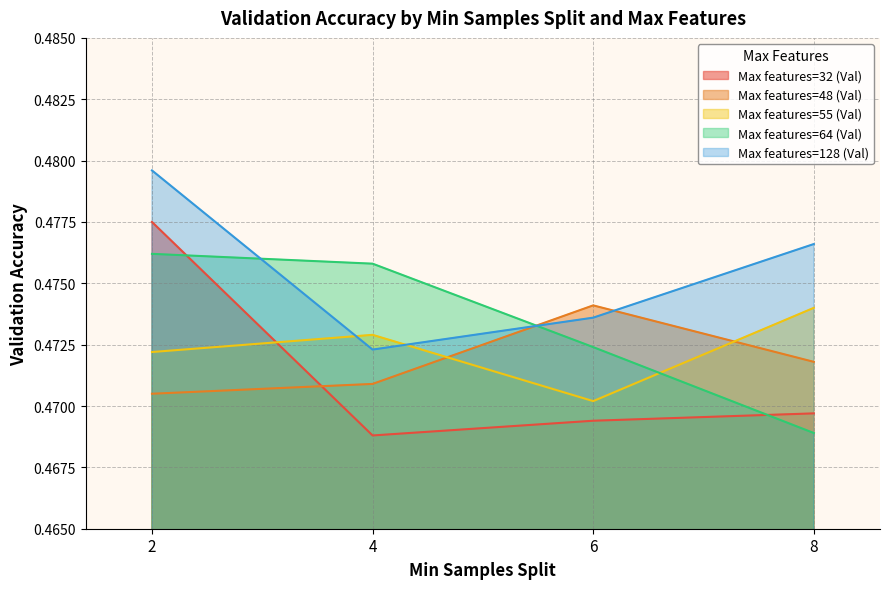

How many lines are shown in the chart?

5